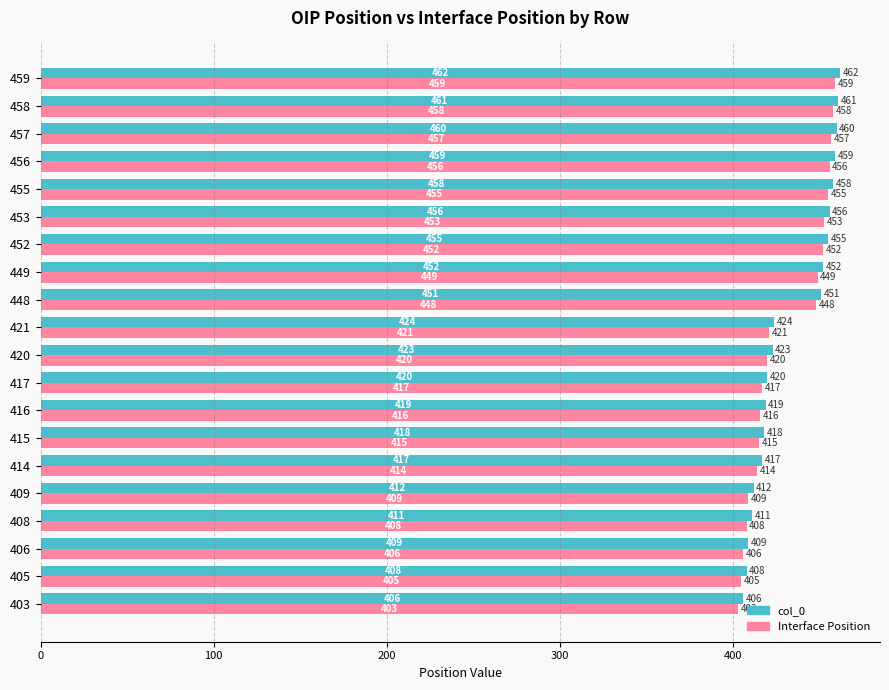

What is the difference between the maximum and minimum values in the col_0 series?

56